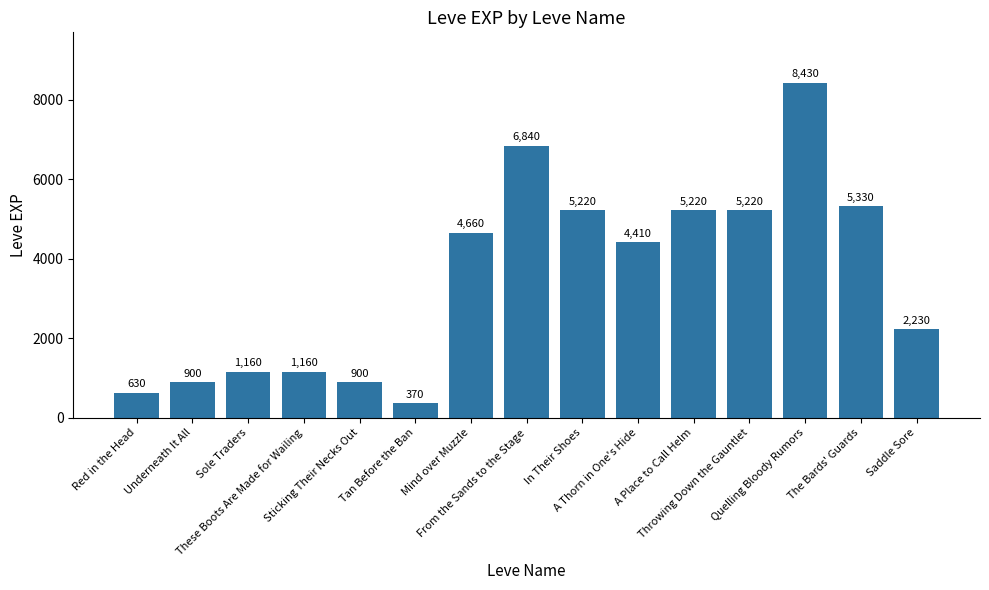

What is the smallest value displayed?

370